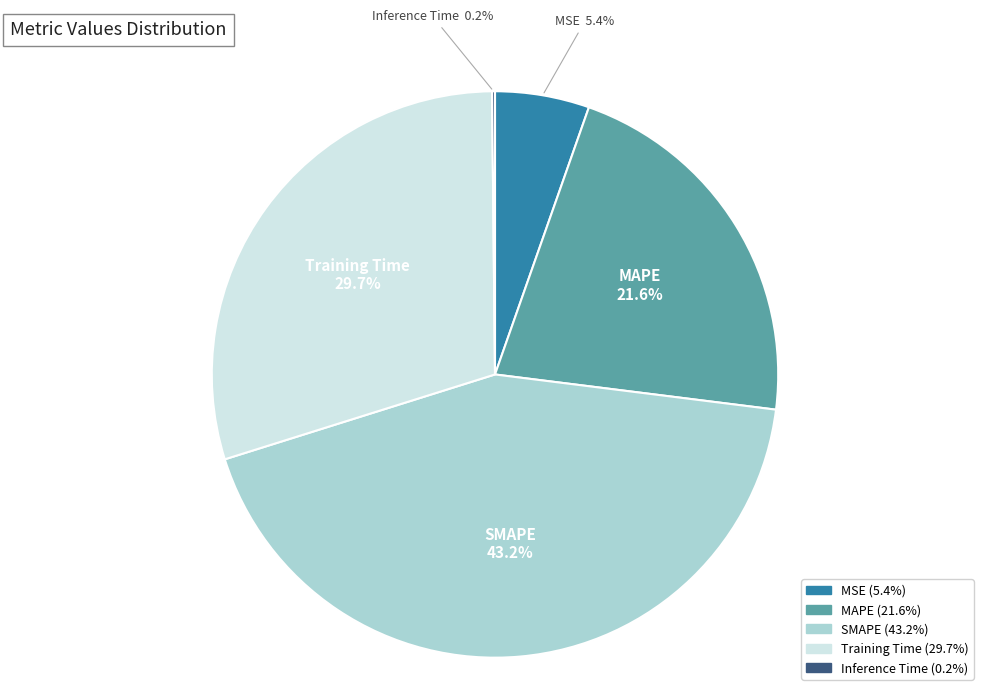

Which category has the biggest portion of the pie?

SMAPE